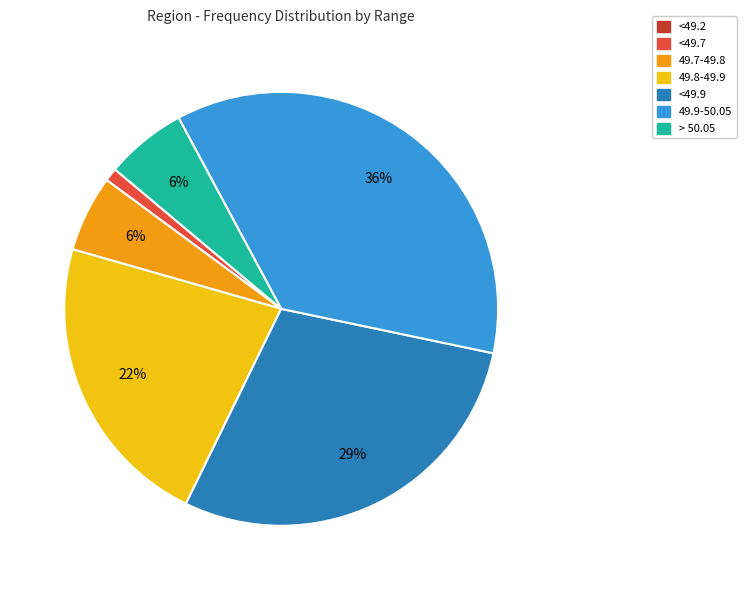

Combined, do <49.9 and <49.7 account for over 50%?

No